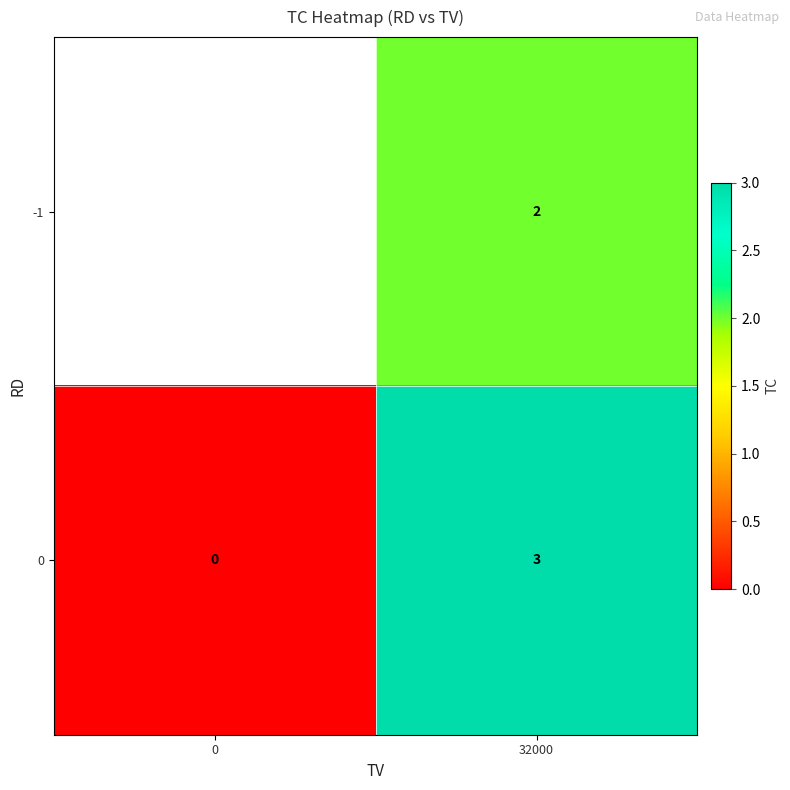

How many distinct data groups are displayed?

2